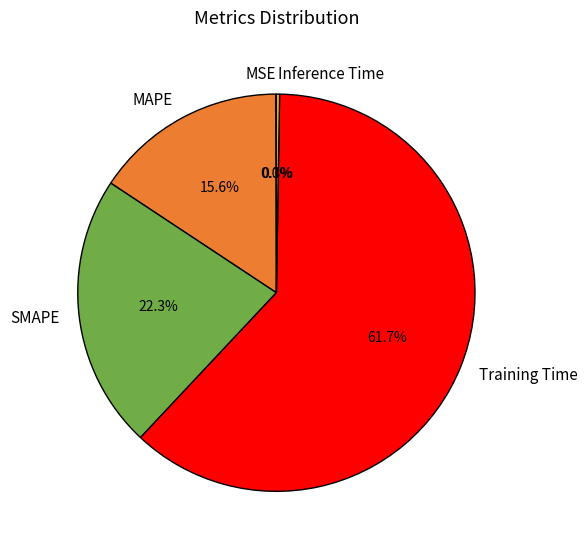

Which category accounts for the majority?

Training Time